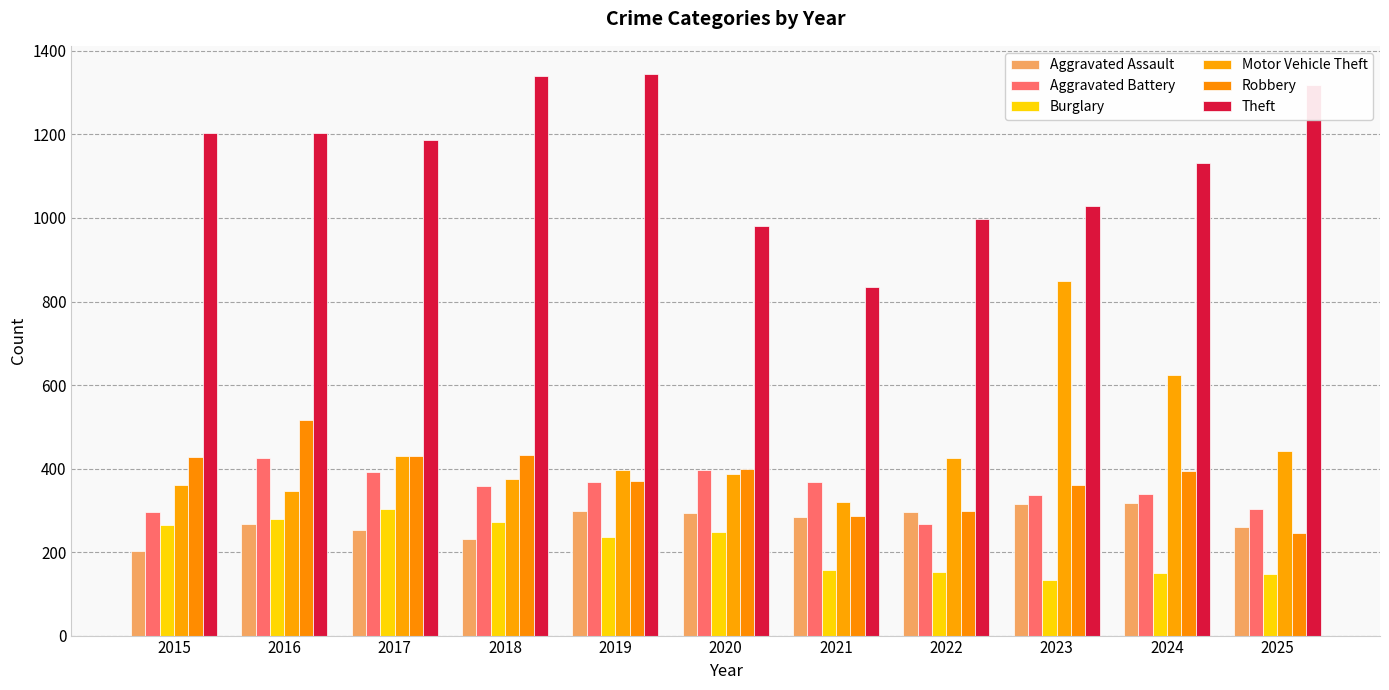

Which series changed the most between 2017 and 2025?

Robbery